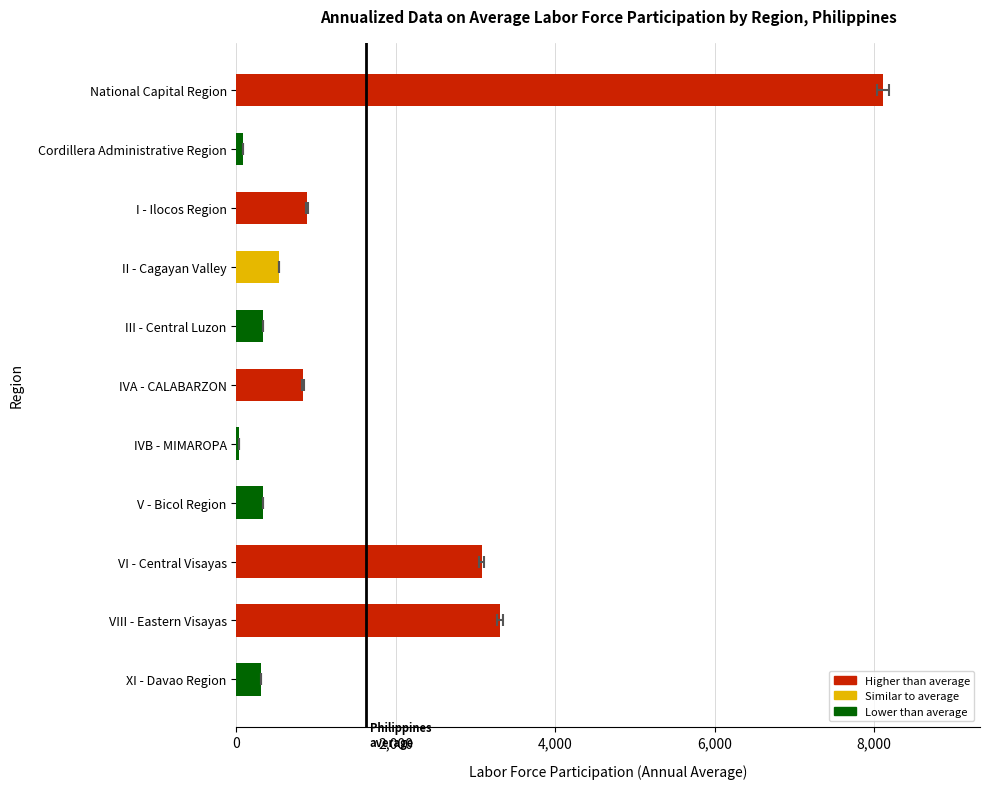

What is the sum of all values?

17838.5